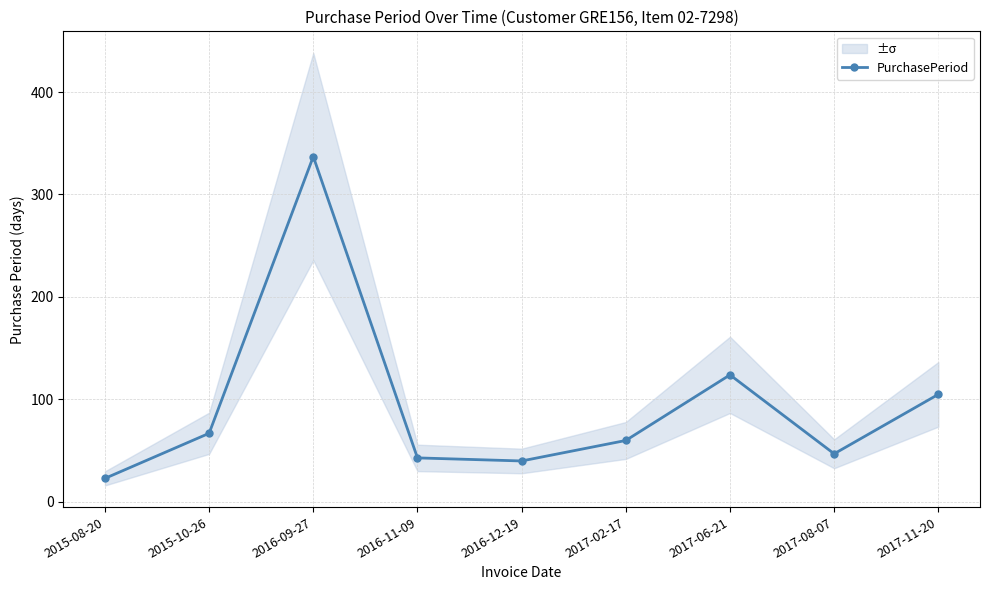

Reading right to left, extract all data points from this chart.

2017-11-20=105	2017-08-07=47	2017-06-21=124	2017-02-17=60	2016-12-19=40	2016-11-09=43	2016-09-27=337	2015-10-26=67	2015-08-20=23